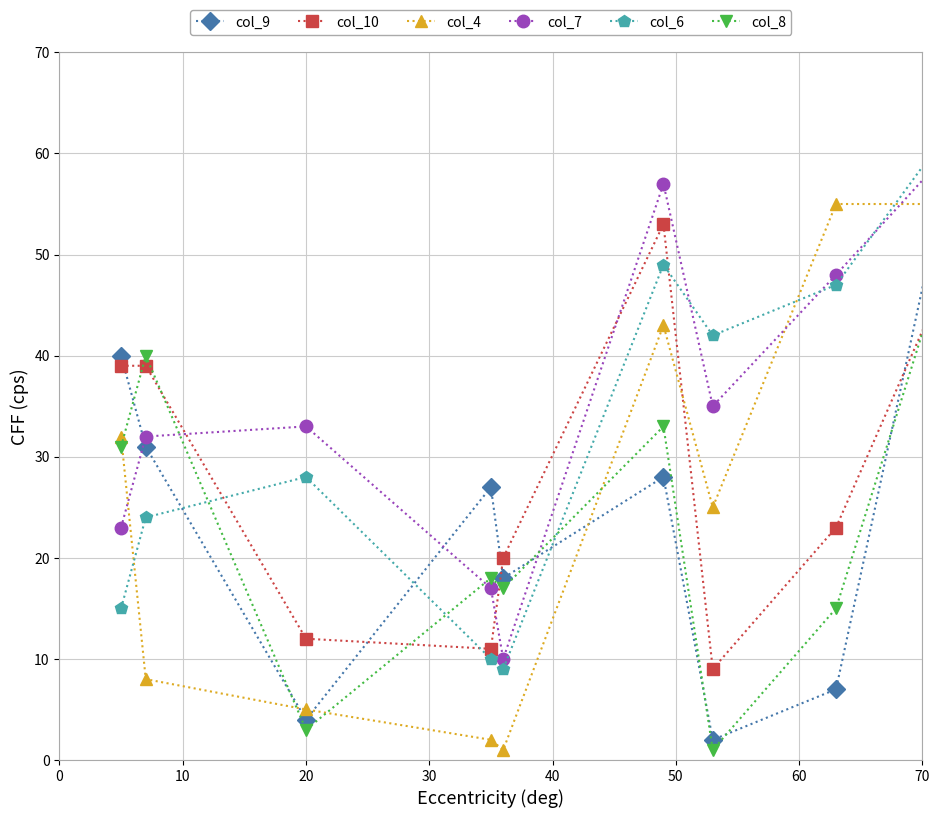

What is the smallest value displayed?

1